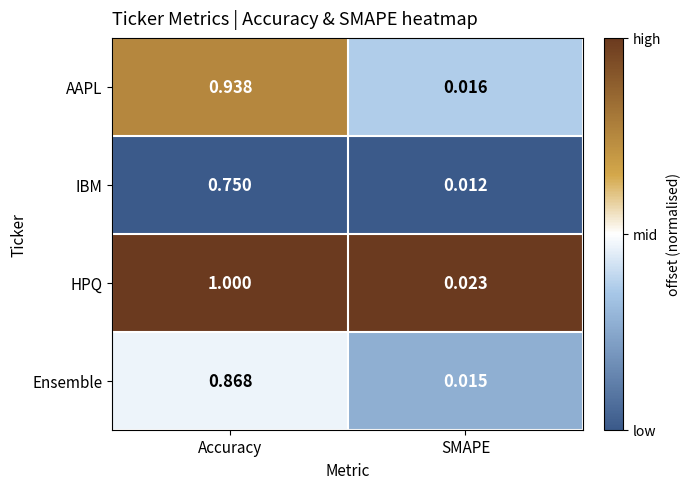

At which category is the sum across all series the highest?

Accuracy